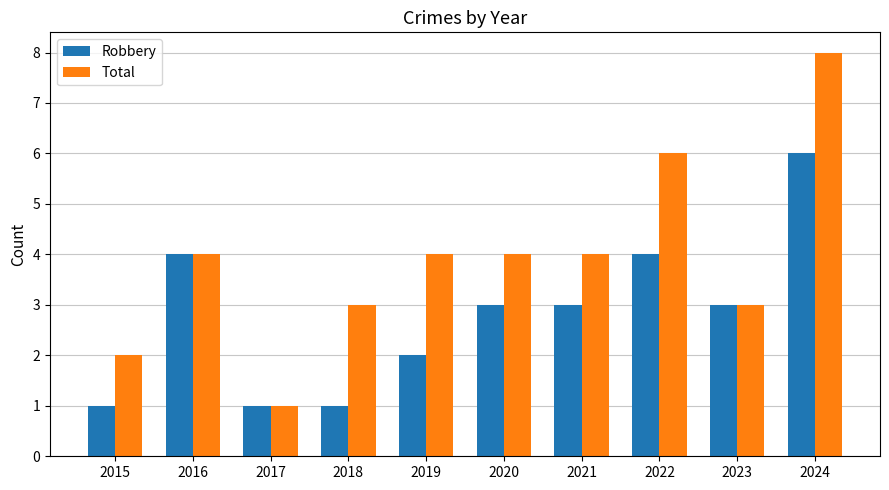

Which category has the highest value across all series?

2024